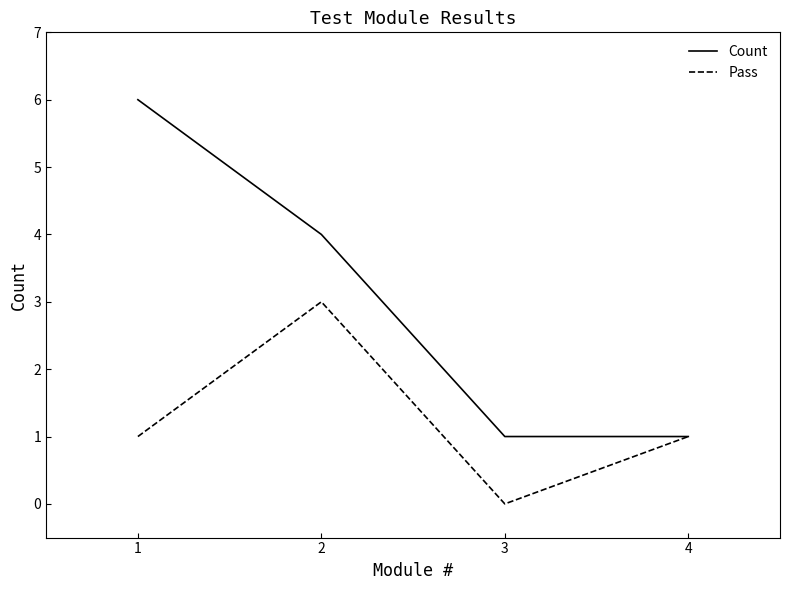

At which category does Pass reach its first local valley?

3